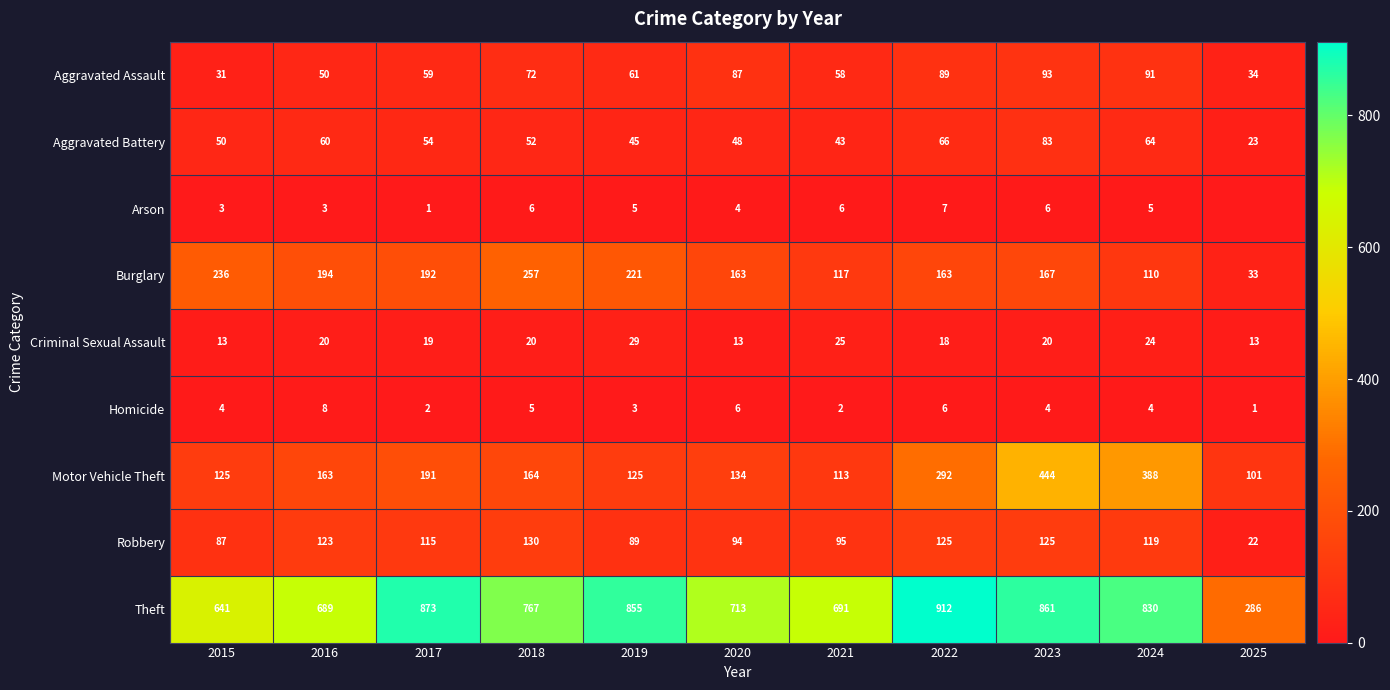

Where does the Aggravated Battery series first go above 52?

2016